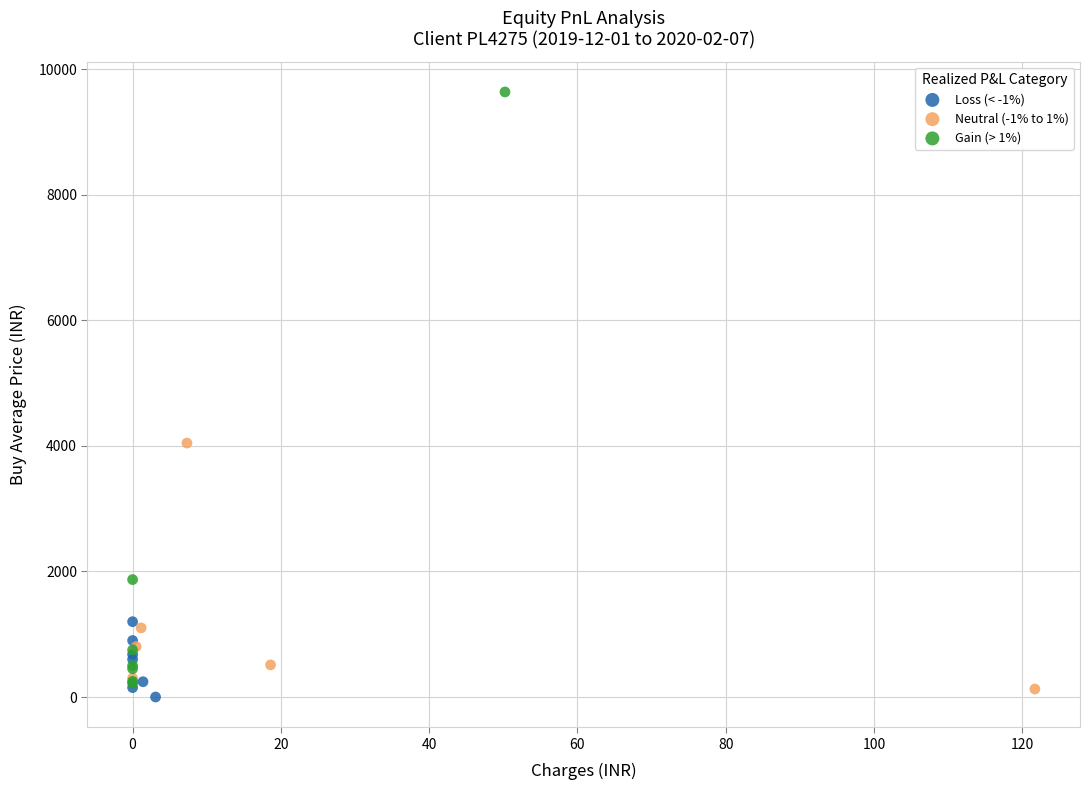

Which series reaches the maximum Y coordinate?

Gain (> 1%)